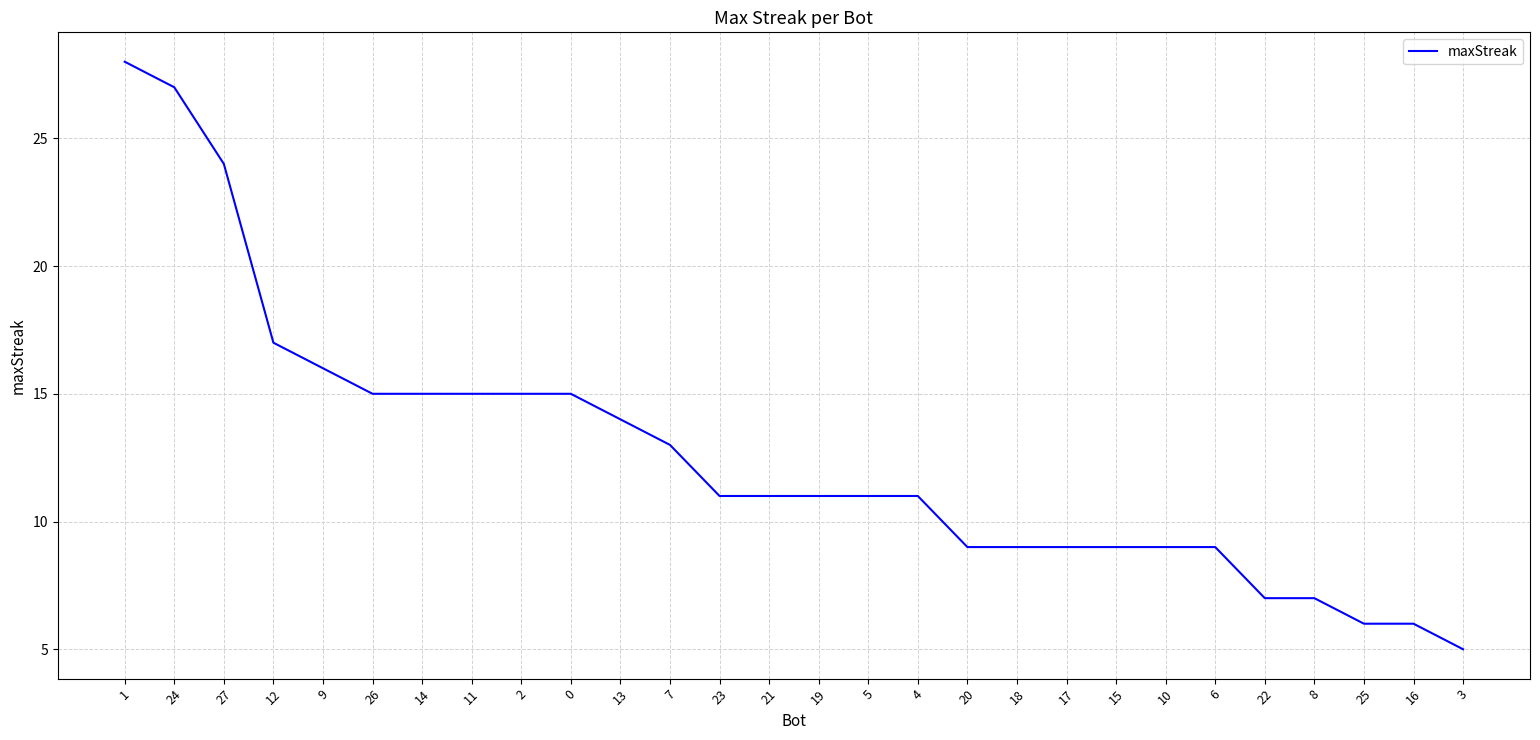

How many lines are shown in the chart?

1